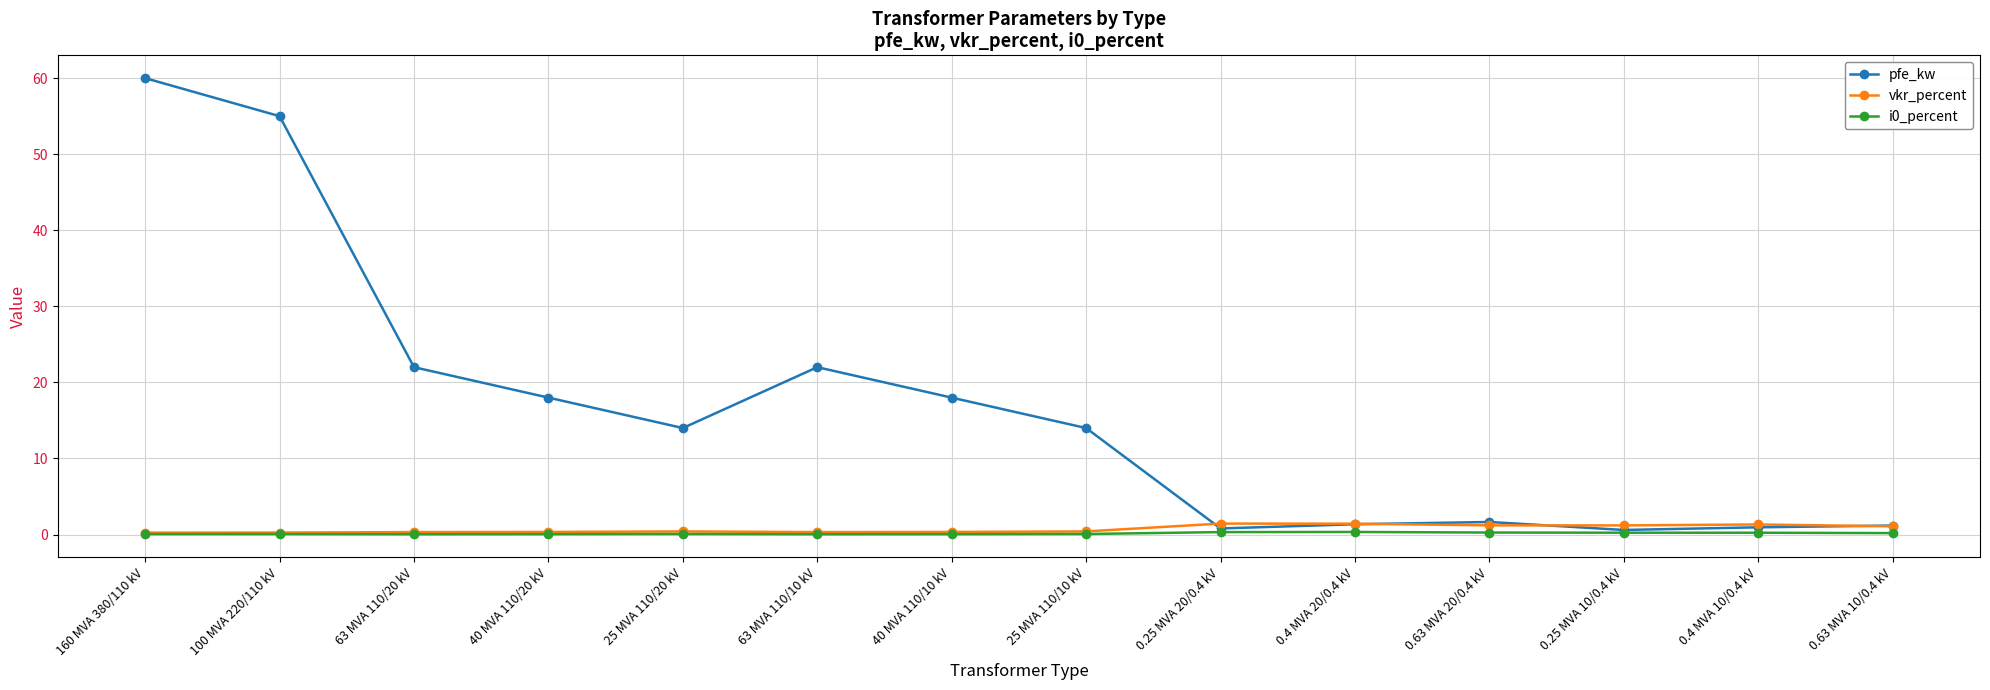

At which category is the sum across all series the highest?

160 MVA 380/110 kV